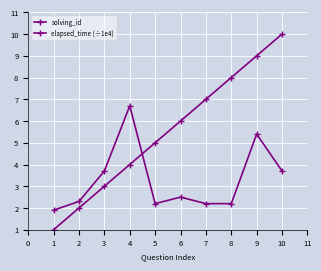

In elapsed_time (÷1e4), how many points are lower than both neighbors (excluding endpoints)?

1